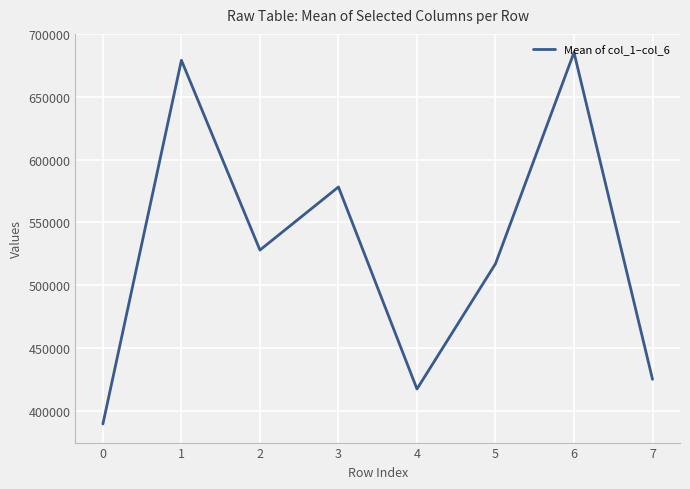

List the labels in order of value, largest first.

6, 1, 3, 2, 5, 7, 4, 0